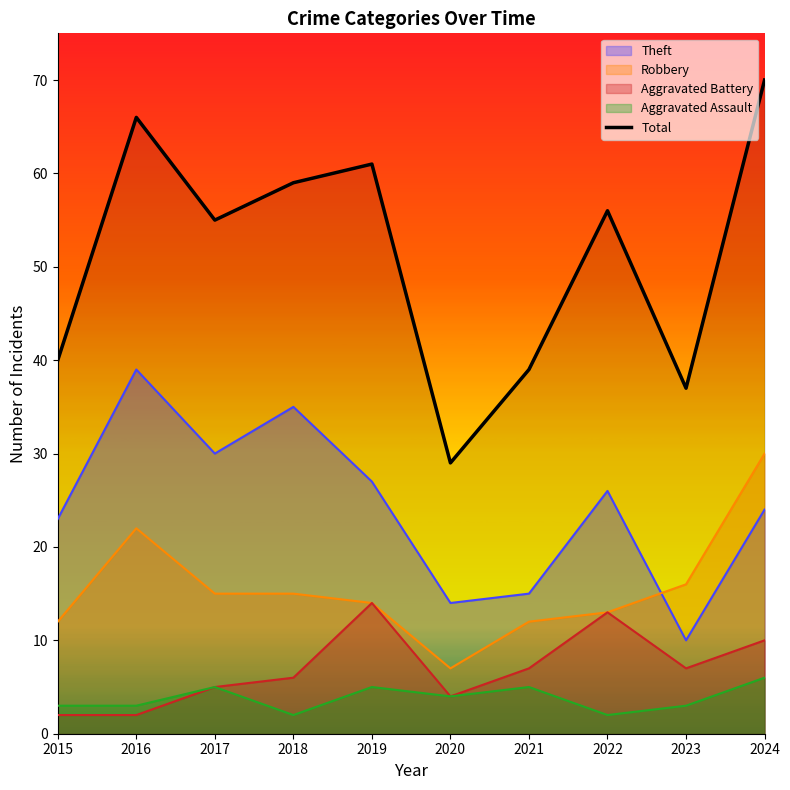

Rank the categories by value from lowest to highest.

2020, 2023, 2021, 2015, 2017, 2022, 2018, 2019, 2016, 2024